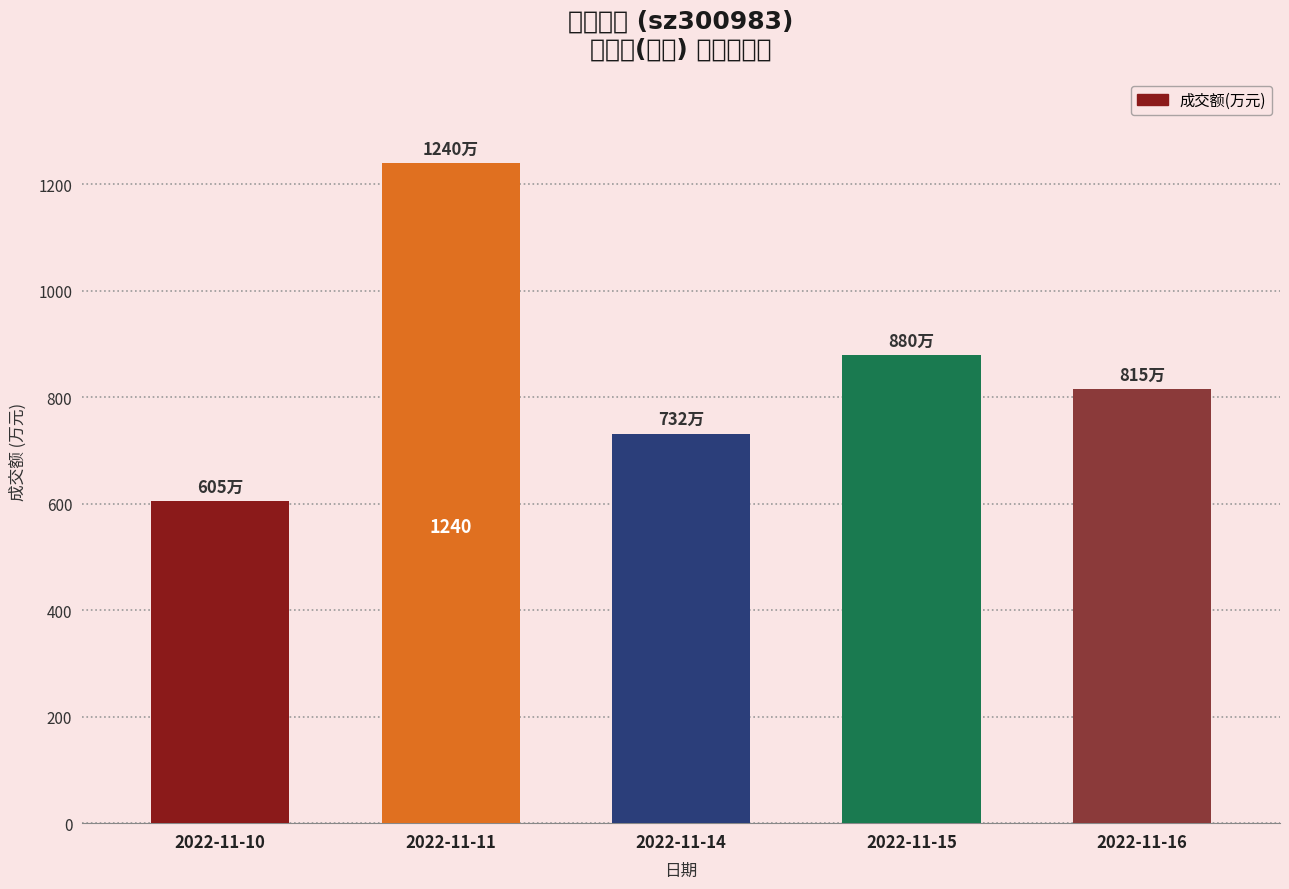

What is the ratio of the value at 2022-11-14 to the value at 2022-11-11?

0.6